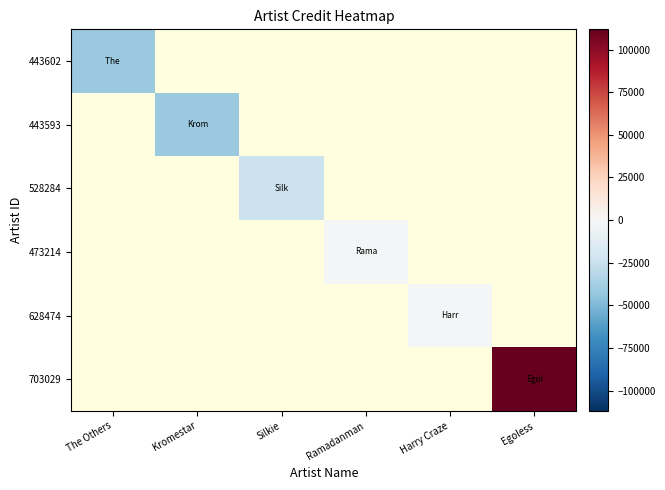

The value of 528284 at Silkie is -23897.4. True or false?

True